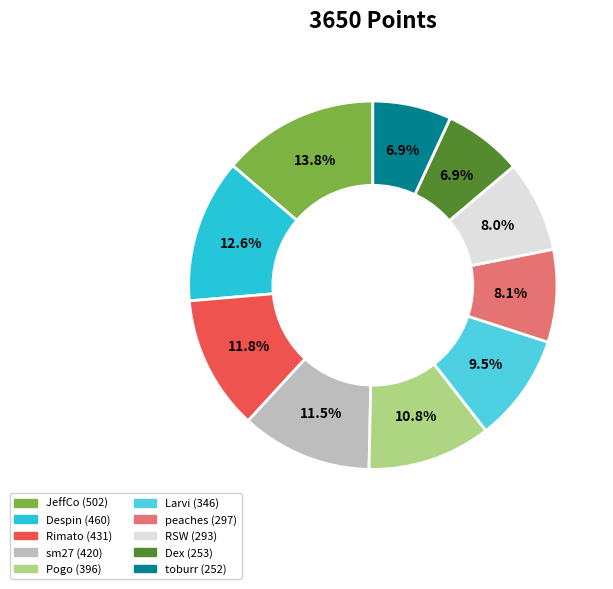

Count the number of slices in the pie.

10